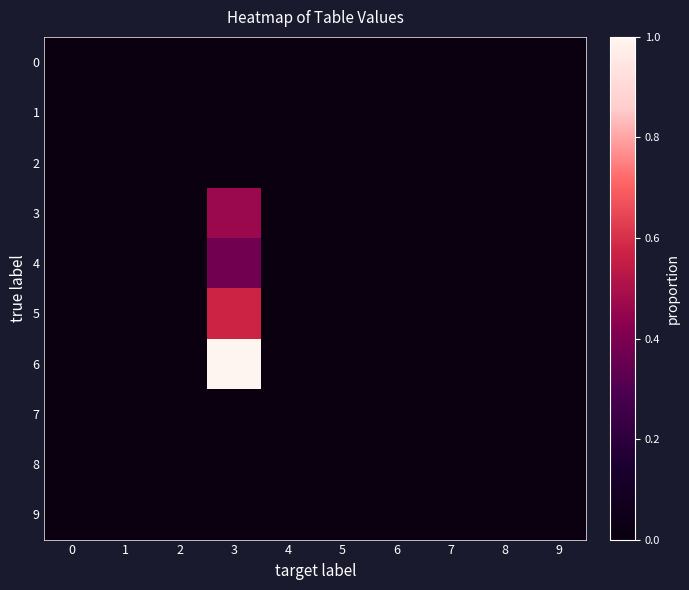

Reading left to right, extract all data points from this chart.

0: 0=0.0	1=0.0	2=0.0	3=0.0	4=0.0	5=0.0	6=0.0	7=0.0	8=0.0	9=0.0
1: 0=0.0	1=0.0	2=0.0	3=0.0	4=0.0	5=0.0	6=0.0	7=0.0	8=0.0	9=0.0
2: 0=0.0	1=0.0	2=0.0	3=0.0	4=0.0	5=0.0	6=0.0	7=0.0	8=0.0	9=0.0
3: 0=0.0	1=0.0	2=0.0	3=0.5	4=0.0	5=0.0	6=0.0	7=0.0	8=0.0	9=0.0
4: 0=0.0	1=0.0	2=0.0	3=0.4	4=0.0	5=0.0	6=0.0	7=0.0	8=0.0	9=0.0
5: 0=0.0	1=0.0	2=0.0	3=0.6	4=0.0	5=0.0	6=0.0	7=0.0	8=0.0	9=0.0
6: 0=0.0	1=0.0	2=0.0	3=1.0	4=0.0	5=0.0	6=0.0	7=0.0	8=0.0	9=0.0
7: 0=0.0	1=0.0	2=0.0	3=0.0	4=0.0	5=0.0	6=0.0	7=0.0	8=0.0	9=0.0
8: 0=0.0	1=0.0	2=0.0	3=0.0	4=0.0	5=0.0	6=0.0	7=0.0	8=0.0	9=0.0
9: 0=0.0	1=0.0	2=0.0	3=0.0	4=0.0	5=0.0	6=0.0	7=0.0	8=0.0	9=0.0